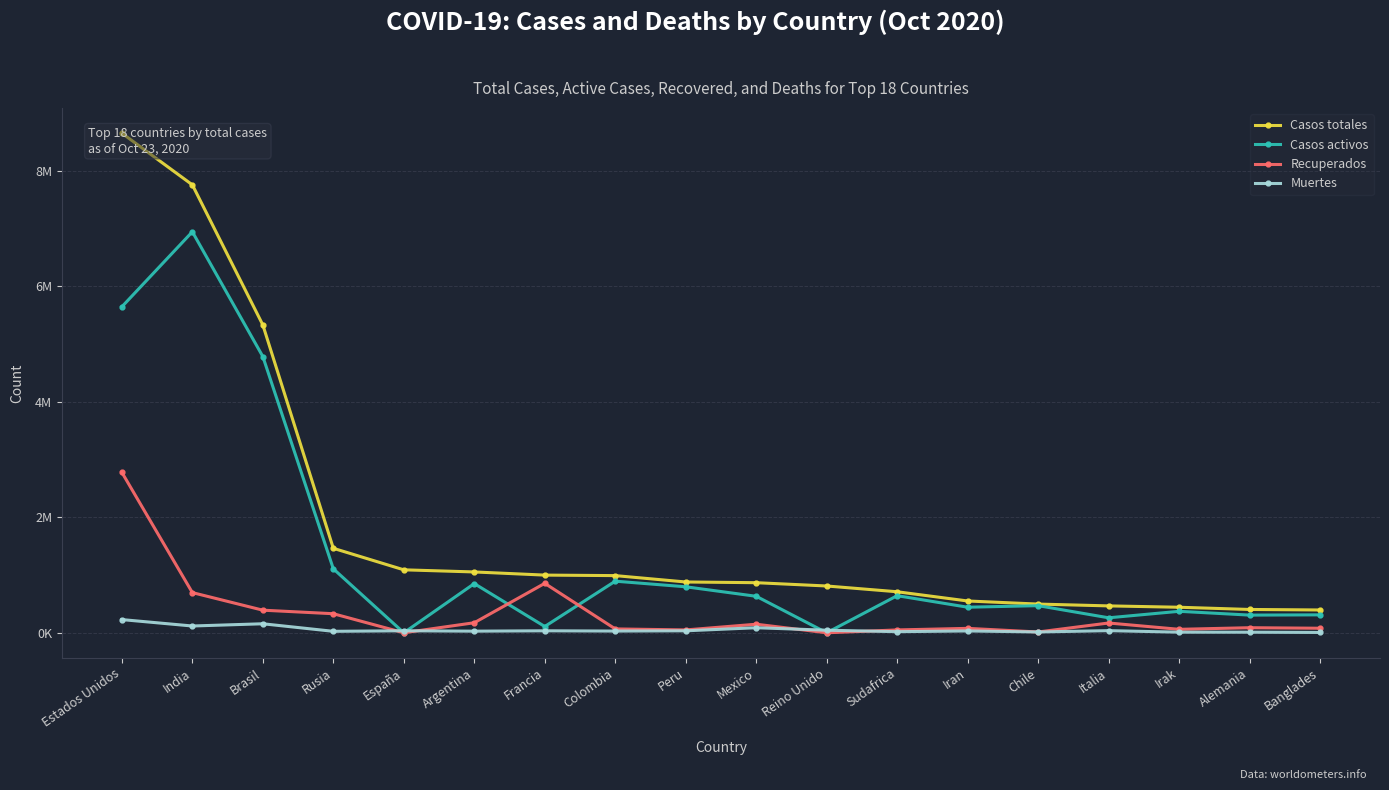

True or false: Muertes has more than 2 interior local peaks.

True